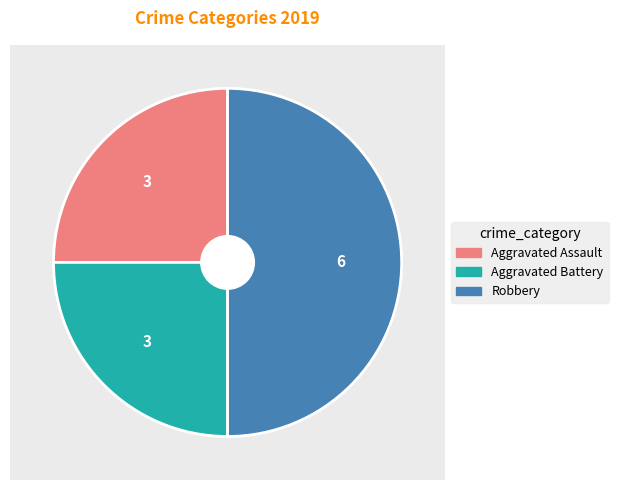

To the nearest percent, what percentage of the pie is Robbery?

50%